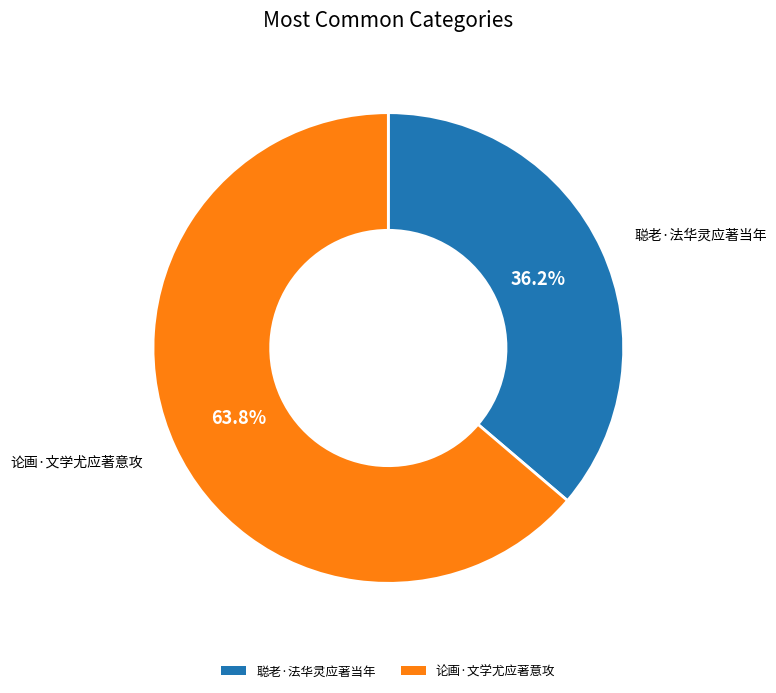

Which slice is the largest?

论画·文学尤应著意攻